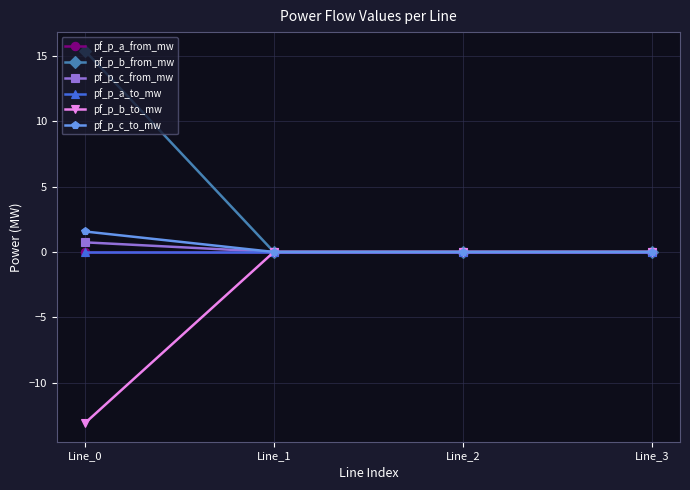

Does the chart have visible grid lines?

Yes